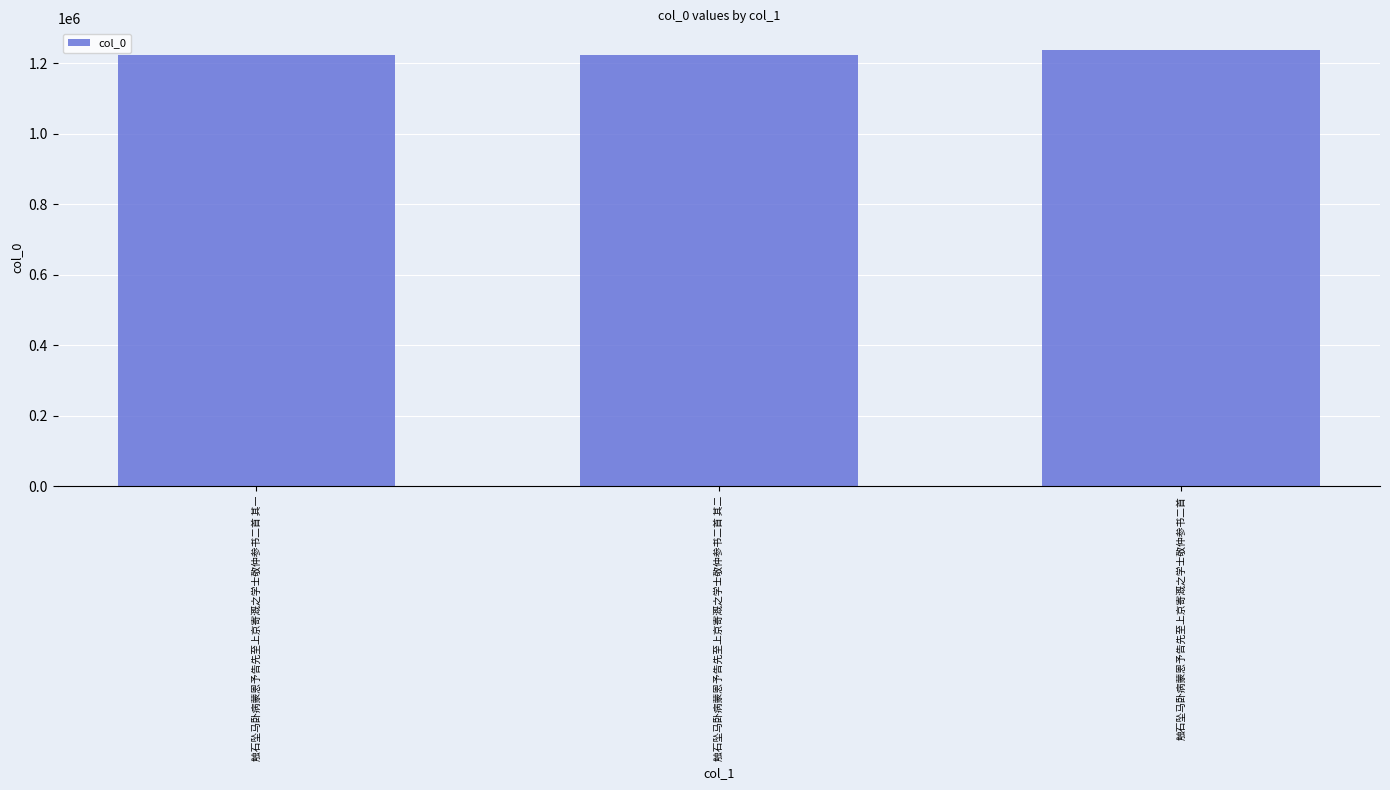

What is the label of the 3rd bar from the left?

触石坠马卧病蒙恩予告先至上京寄溉之学士敬仲参书二首